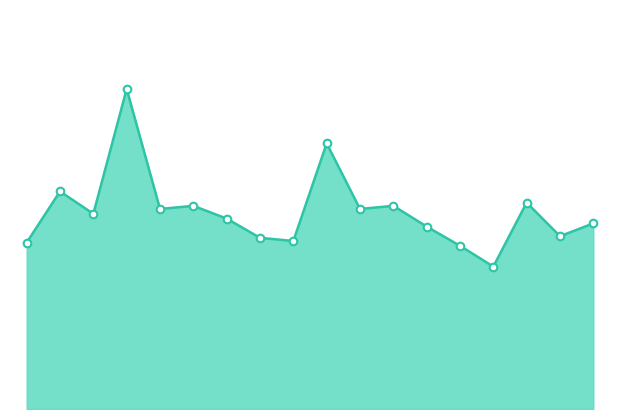

How many lines are shown in the chart?

1